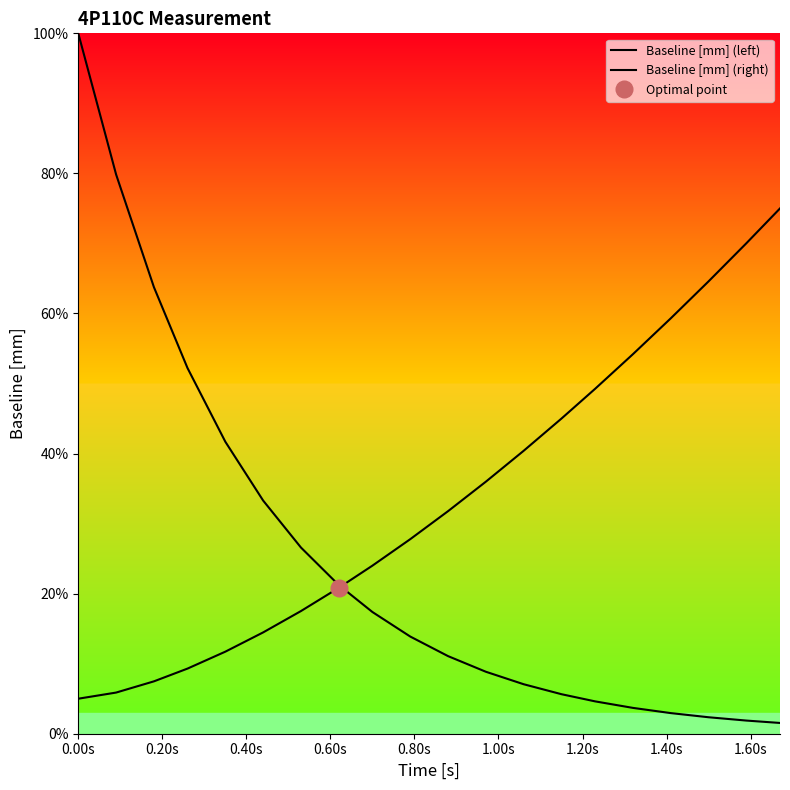

Which series has the largest range (max minus min)?

Baseline [mm] (left)